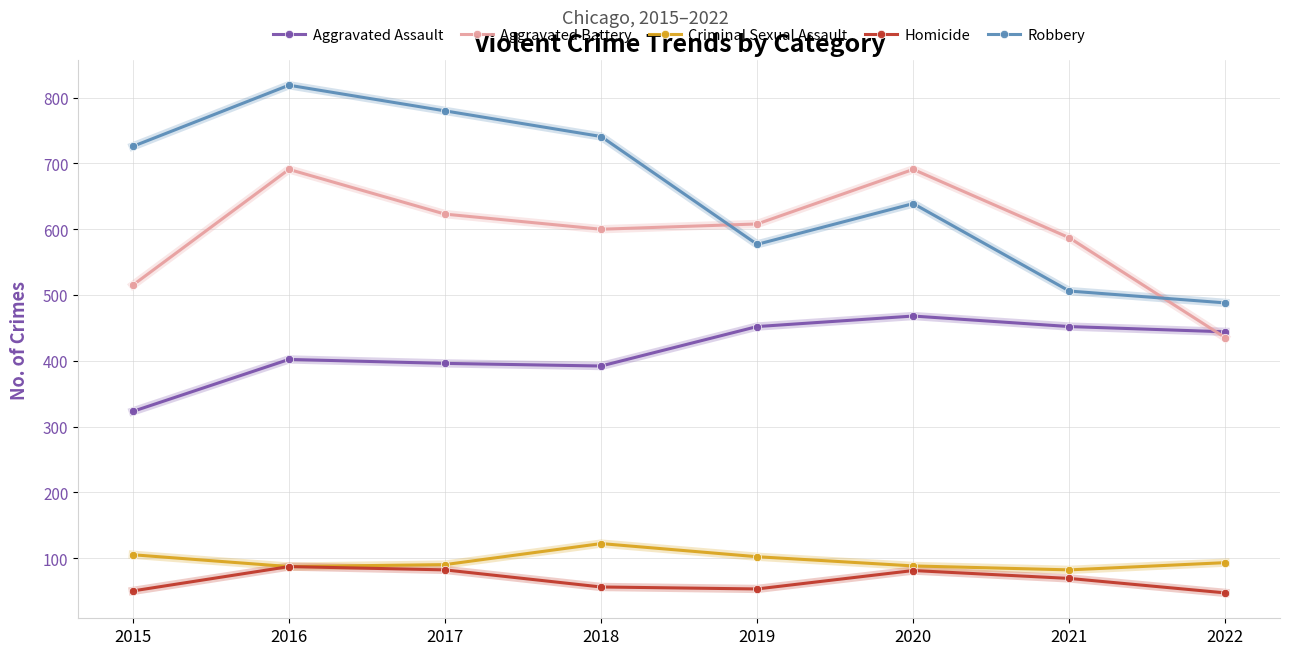

Count the number of data series in this chart.

5